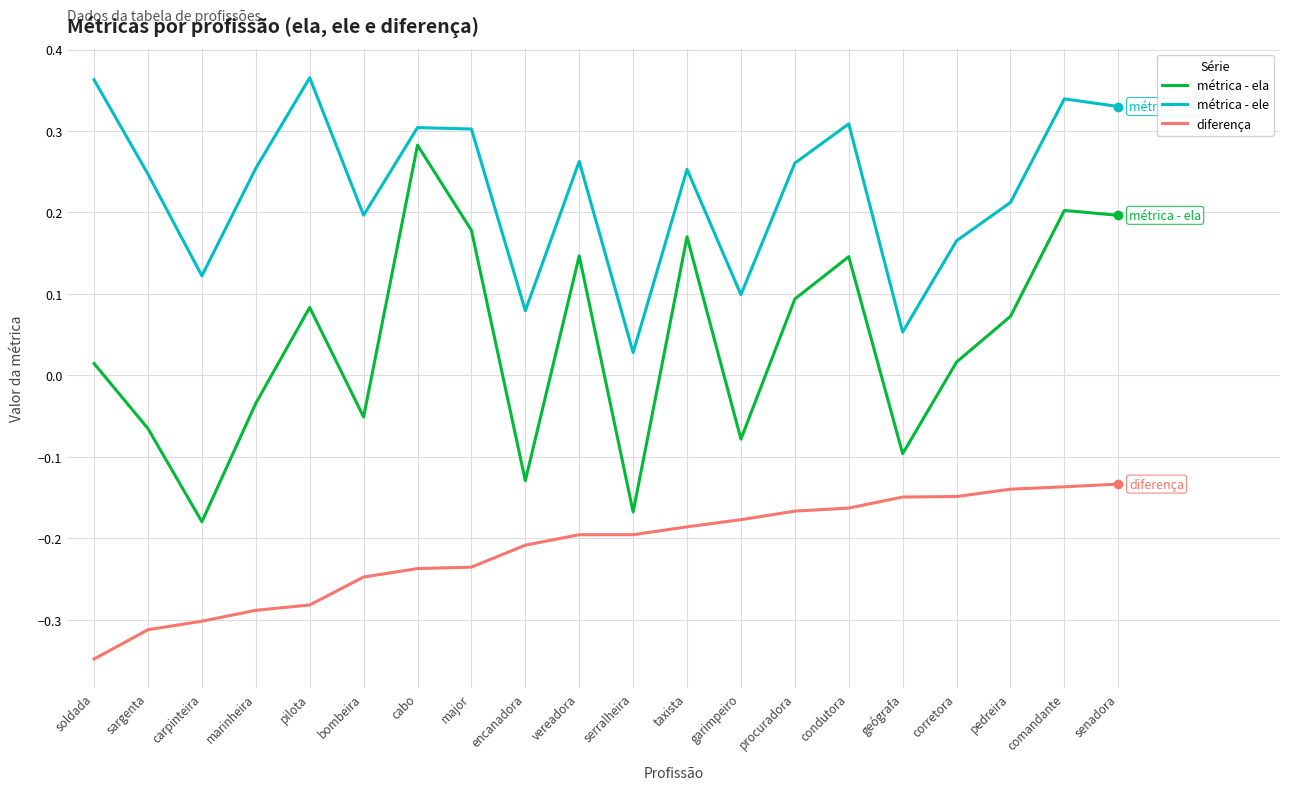

Which series has the widest spread of values?

métrica - ela